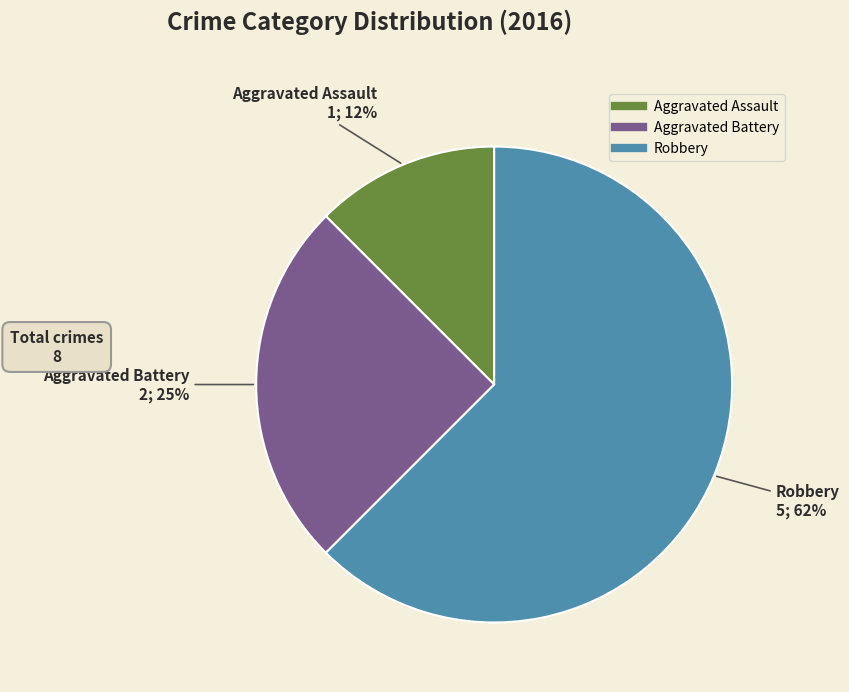

How many segments does this pie chart have?

3